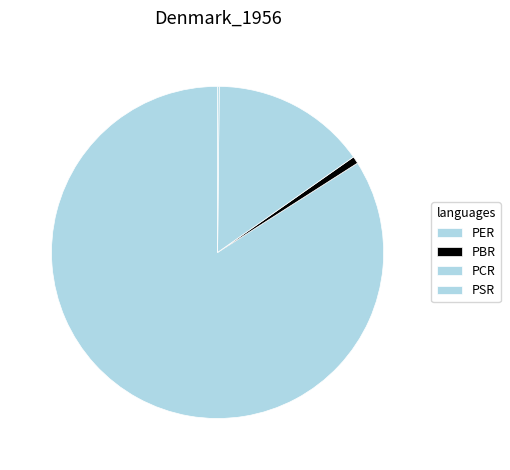

What portion of the pie excludes PBR?

99.3%